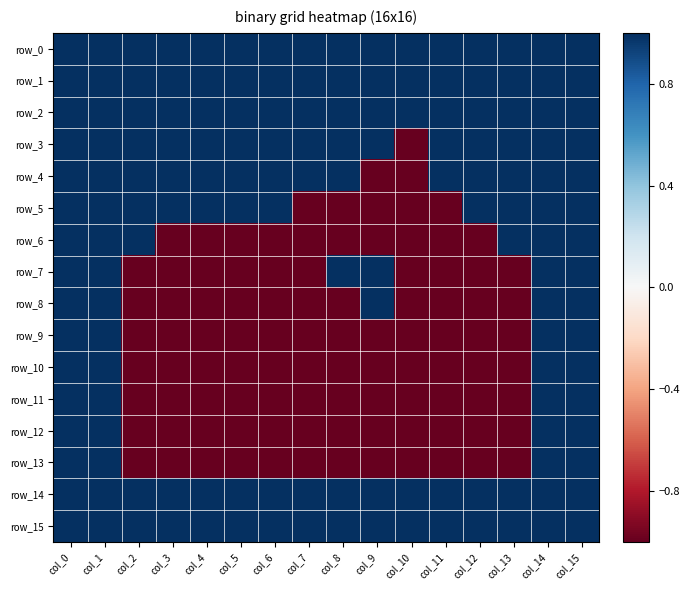

At which label does row_3 reach its minimum?

col_10